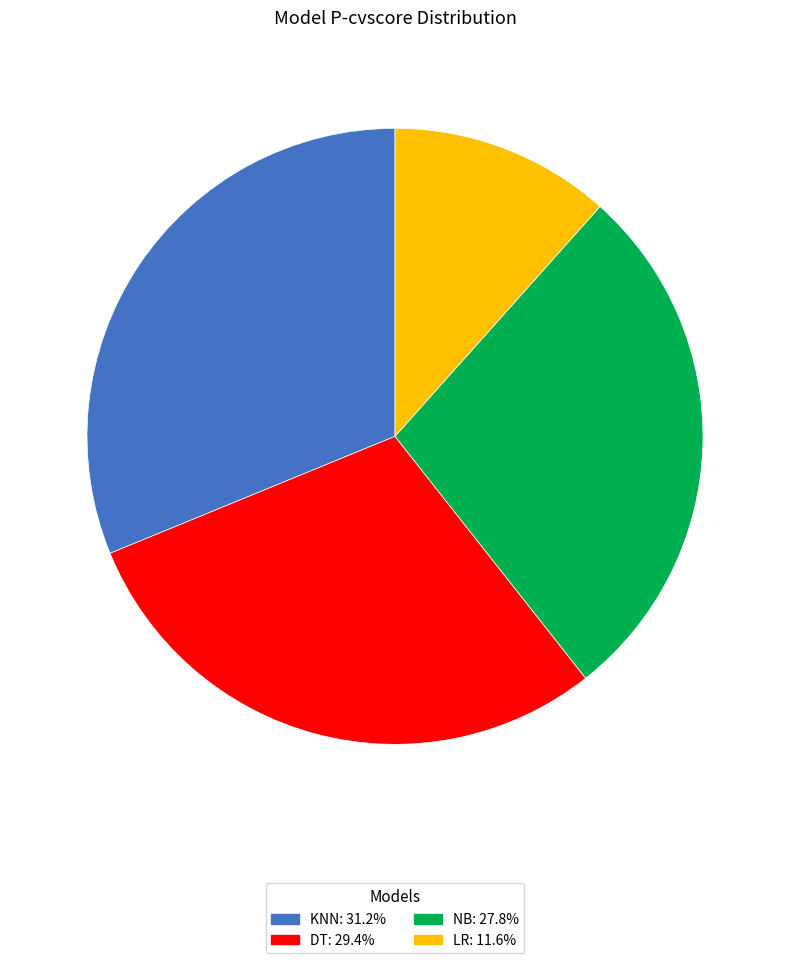

Is there a majority slice in this chart?

No